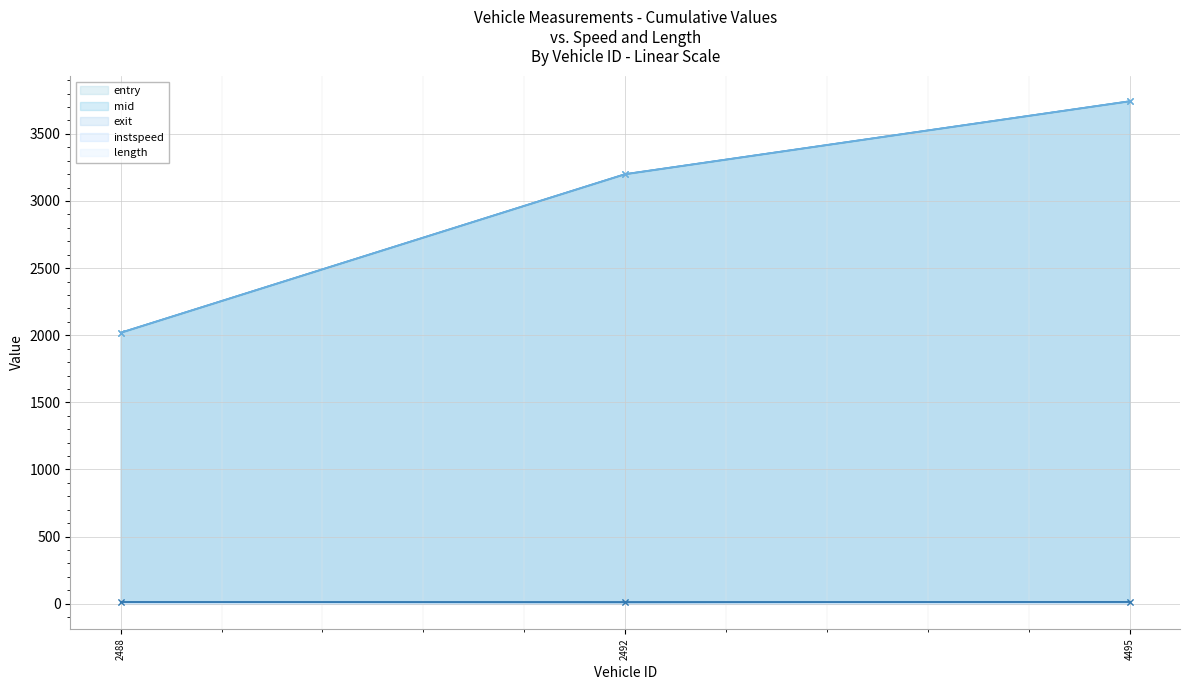

What is the value of the mid point at the 3rd from the left?

3743.1